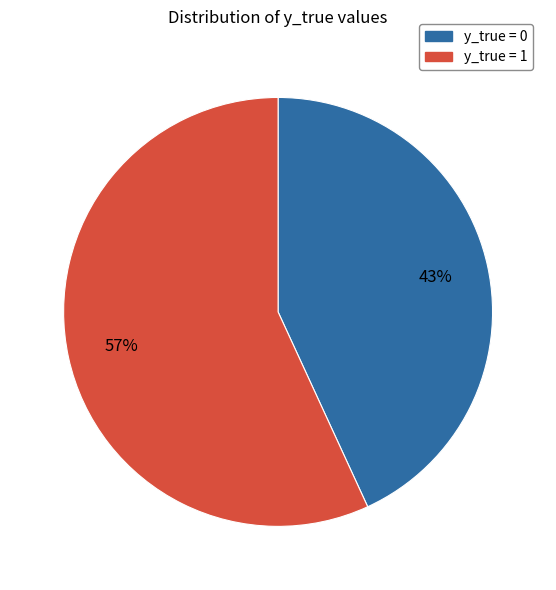

Which slice is the smallest?

y_true = 0